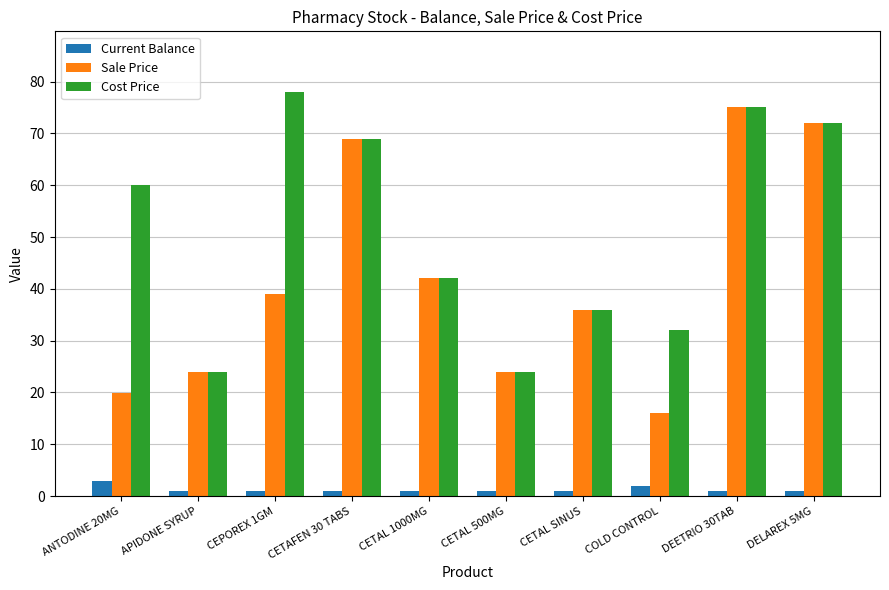

What is the total value across all series at CETAL SINUS?

73.0